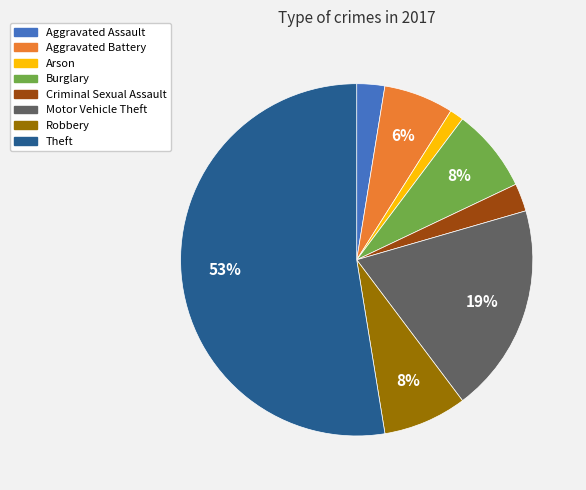

How many segments does this pie chart have?

8